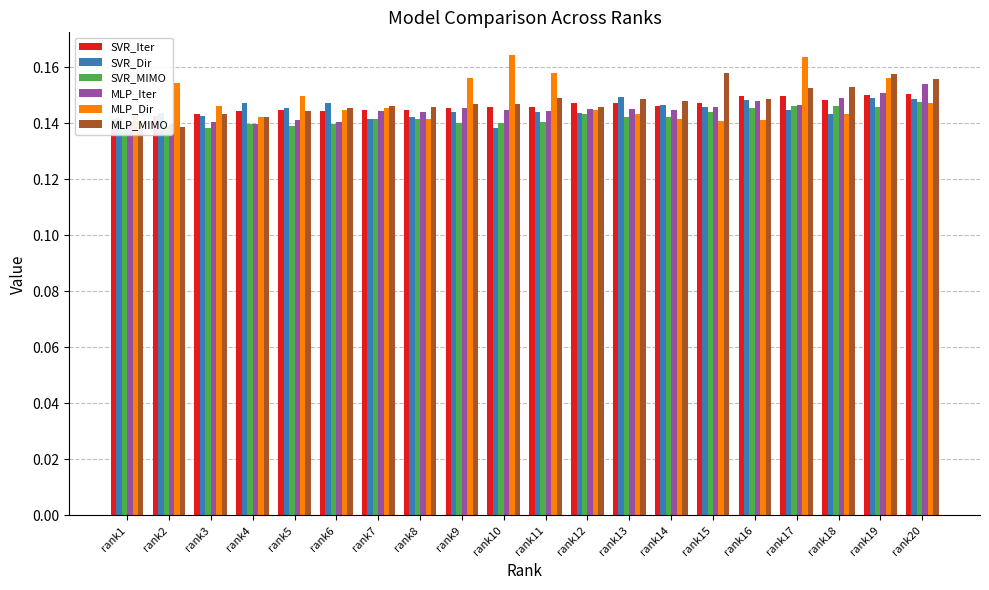

The SVR_Iter series shows 0.1 at rank10. True or false?

True